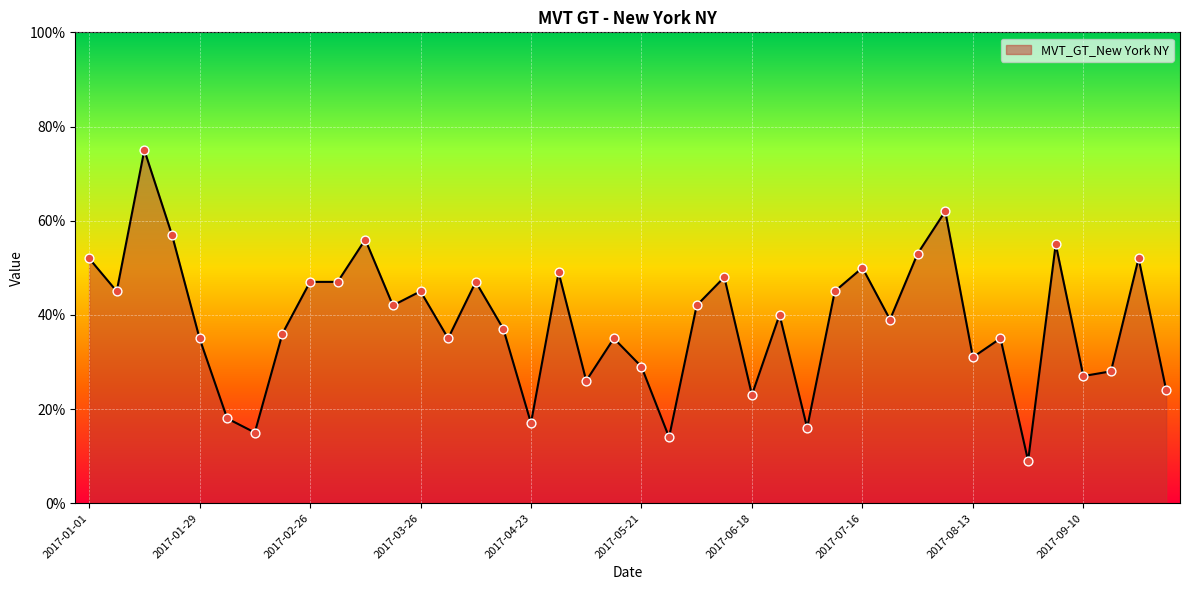

What is the greatest value displayed?

75